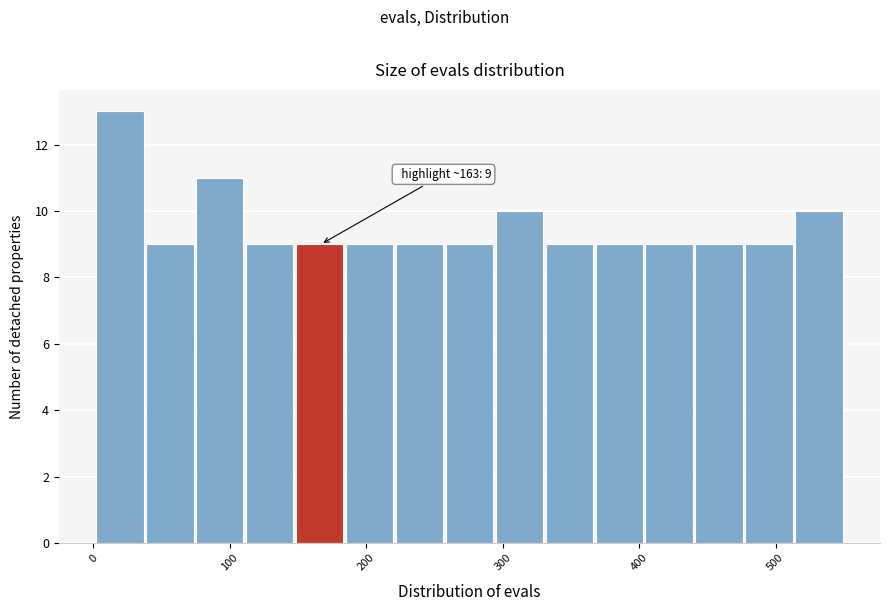

Read against the x-axis, roughly where is the centre of the tallest bar?

20